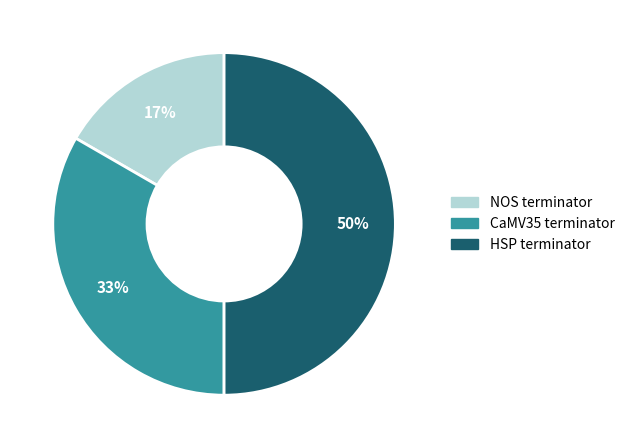

To the nearest percent, what is the average slice percentage?

33%